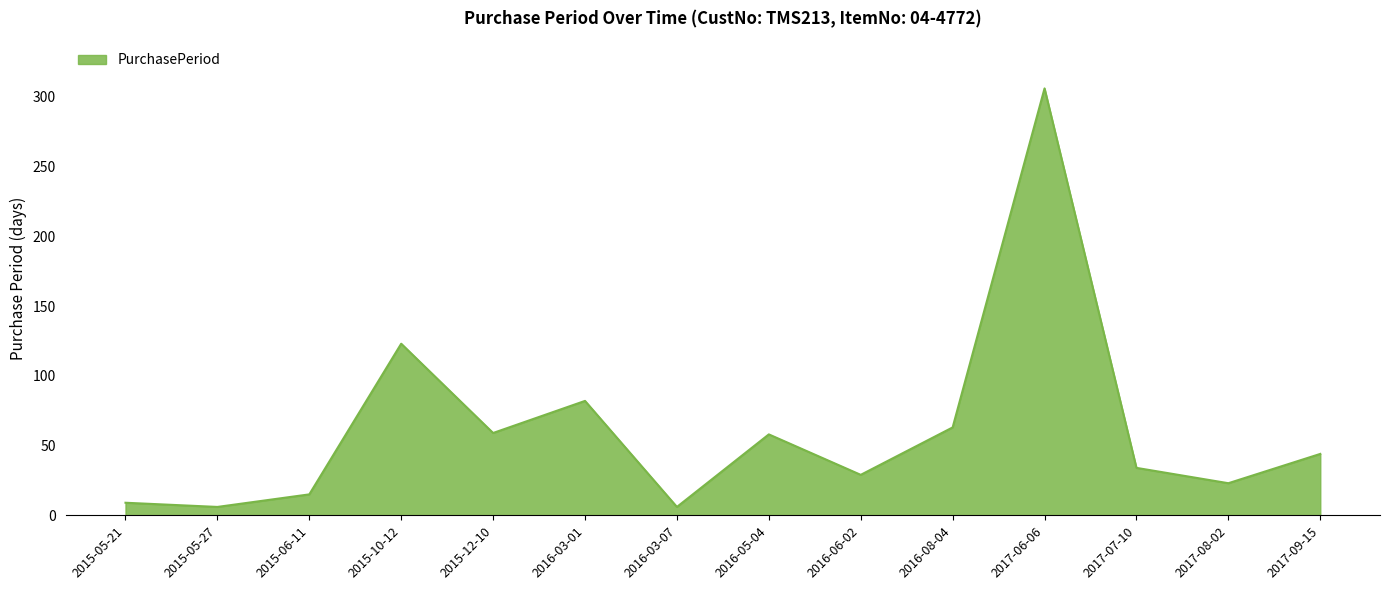

What is the difference between the values at 2016-05-04 and 2016-06-02?

29